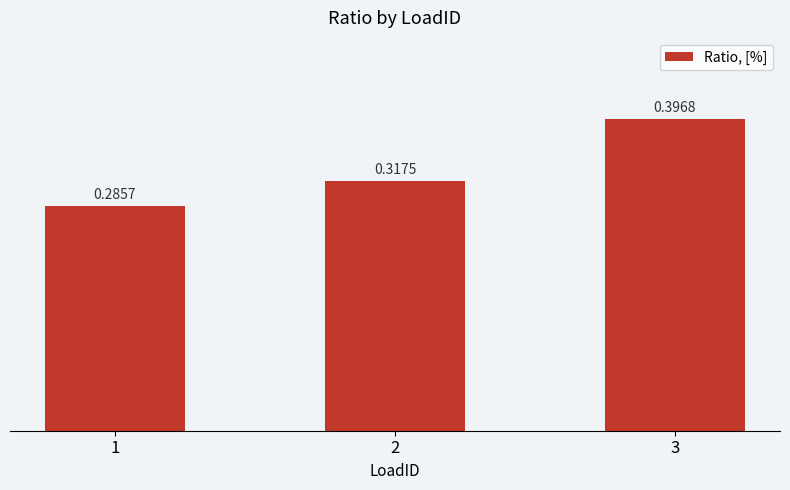

List the labels in order of value, smallest first.

1, 2, 3